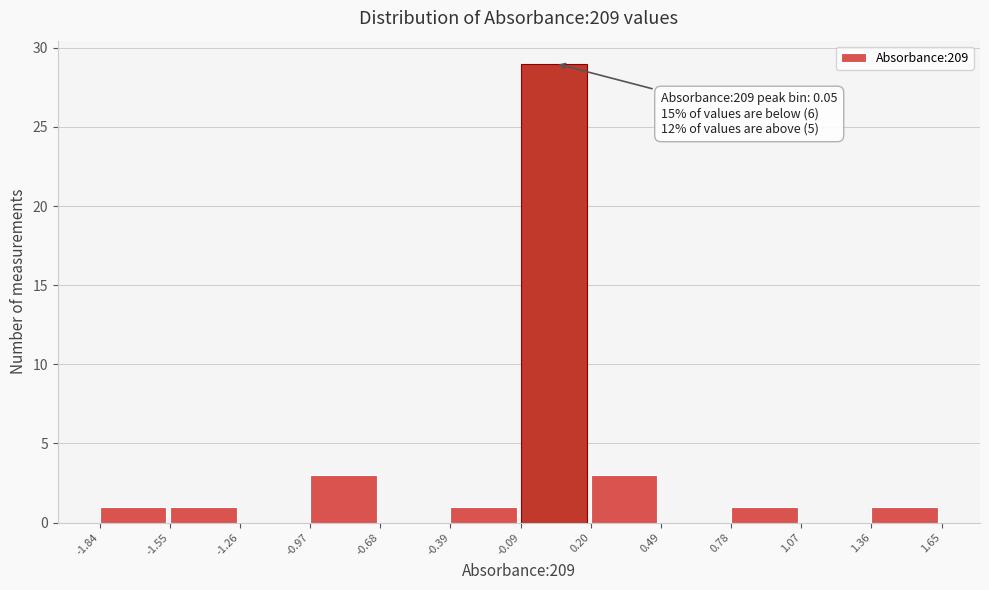

Which range on the x-axis has the tallest bar?

-0.09 to 0.20